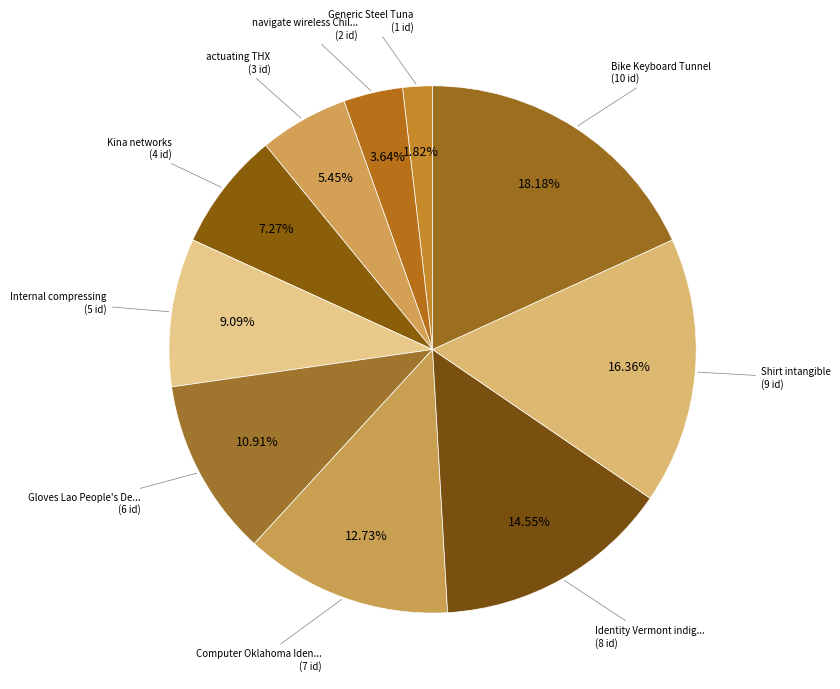

Rank the categories by value from lowest to highest.

Generic Steel Tuna, navigate wireless Chilean Peso Unidades, actuating THX, Kina networks, Internal compressing, Gloves Lao People's Democratic Republic, Computer Oklahoma Identity, Identity Vermont indigo, Shirt intangible, Bike Keyboard Tunnel